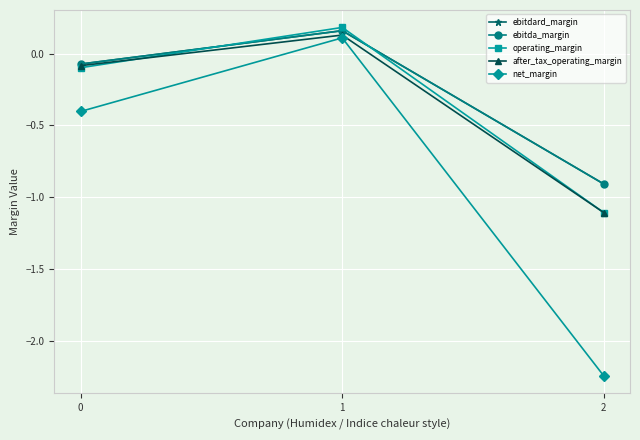

Count the number of categories in the chart.

3